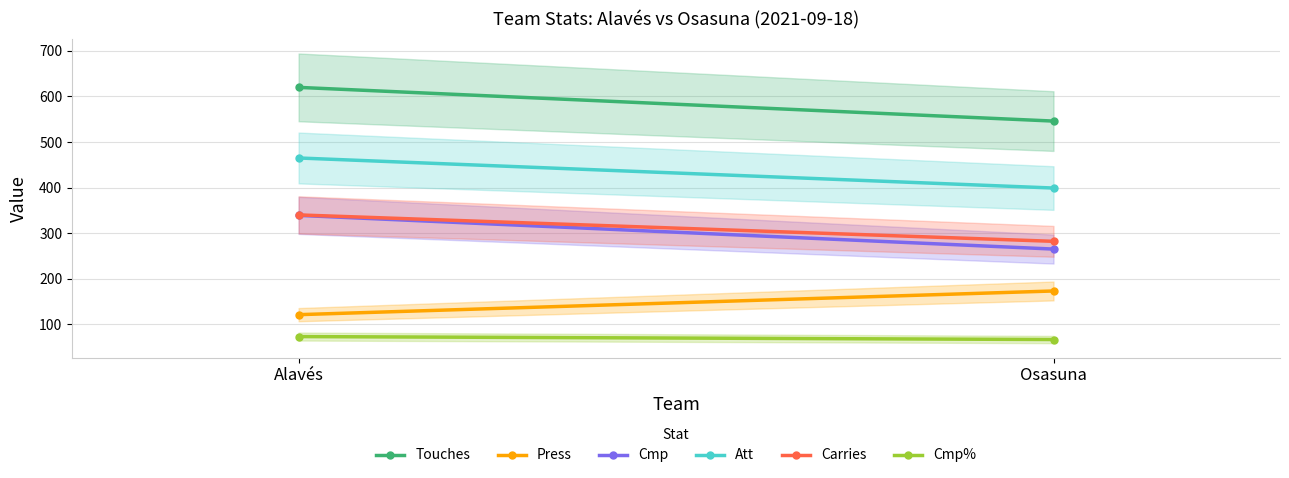

Is the value of Cmp% at Osasuna greater than the value of Touches at Osasuna?

No